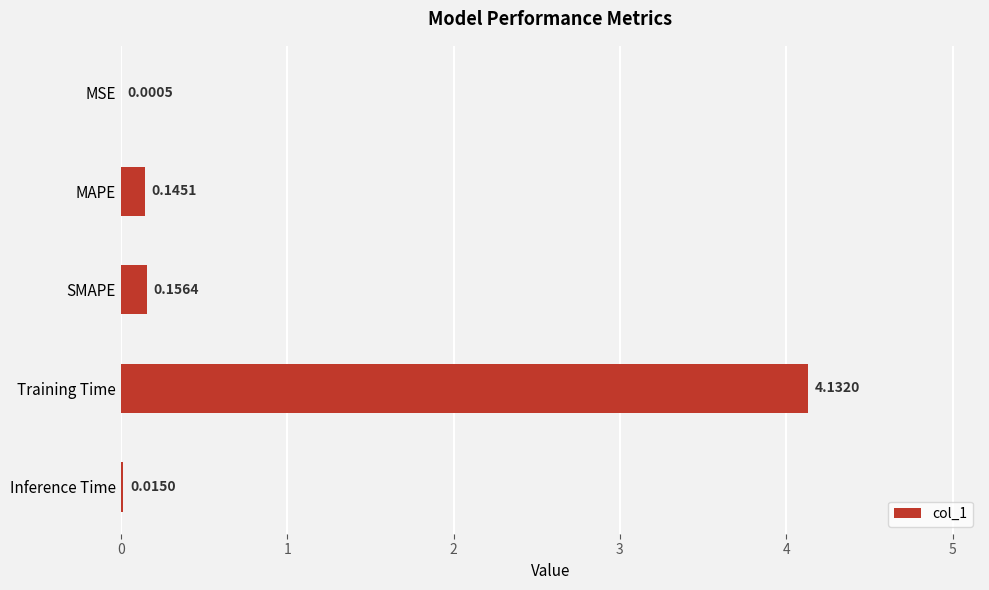

Which category has the highest value across all series?

Training Time